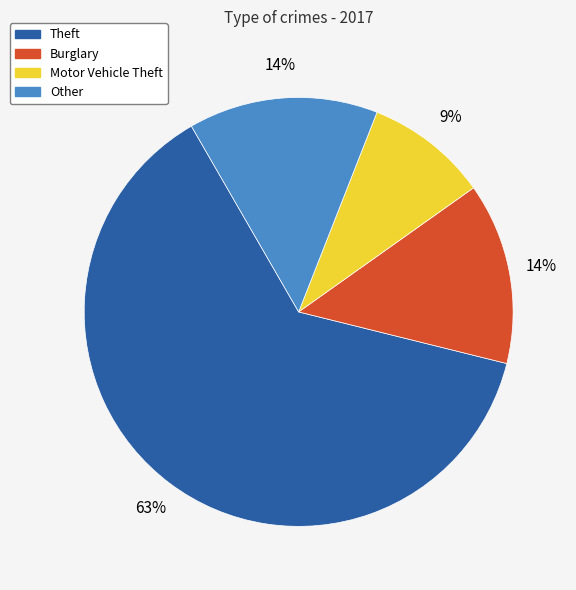

Is there any slice that represents more than half of the pie?

Yes